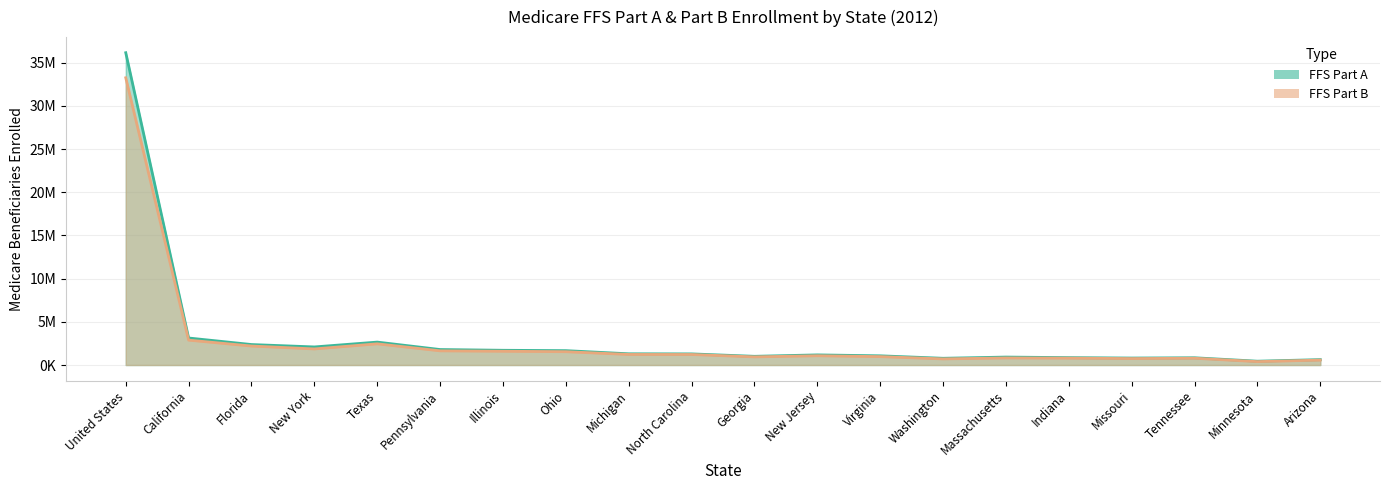

At which label is Medicare Beneficiaries Enrolled in FFS Part A closest to 18302003?

California